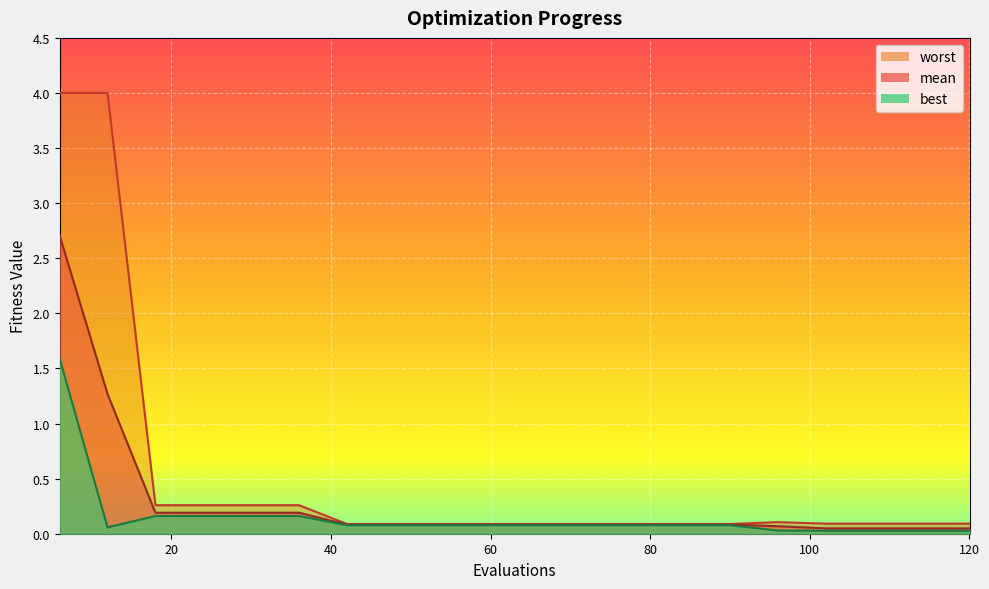

The value of best at 102 is 0.0. True or false?

False